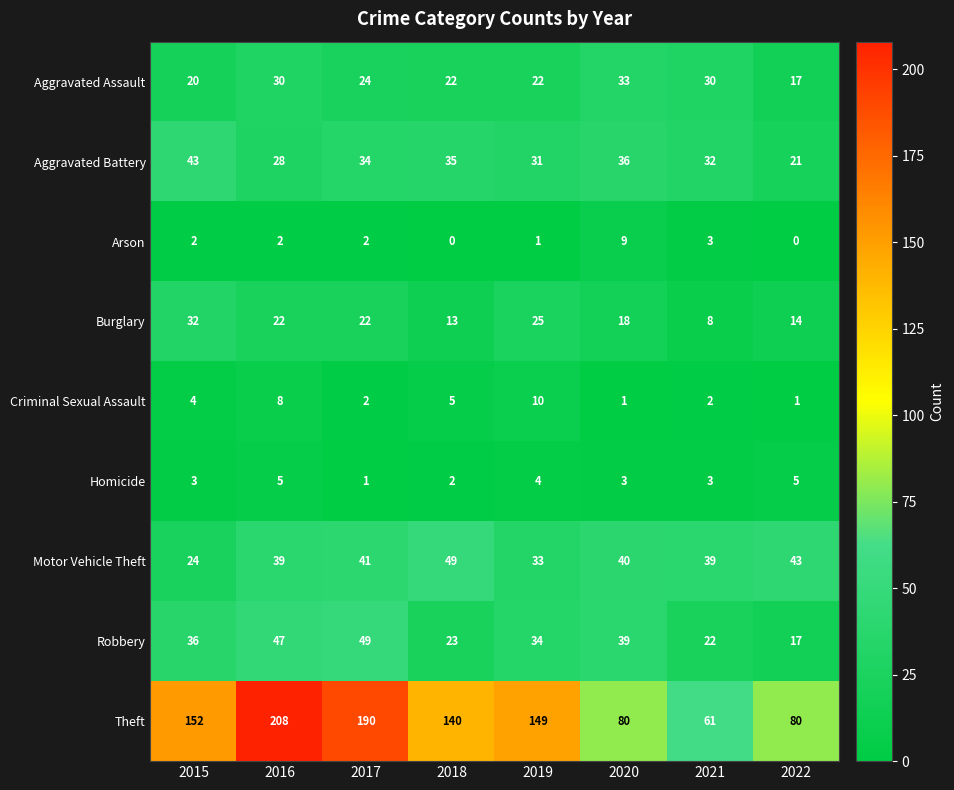

Between 2019 and 2022, which series saw the biggest shift?

Theft